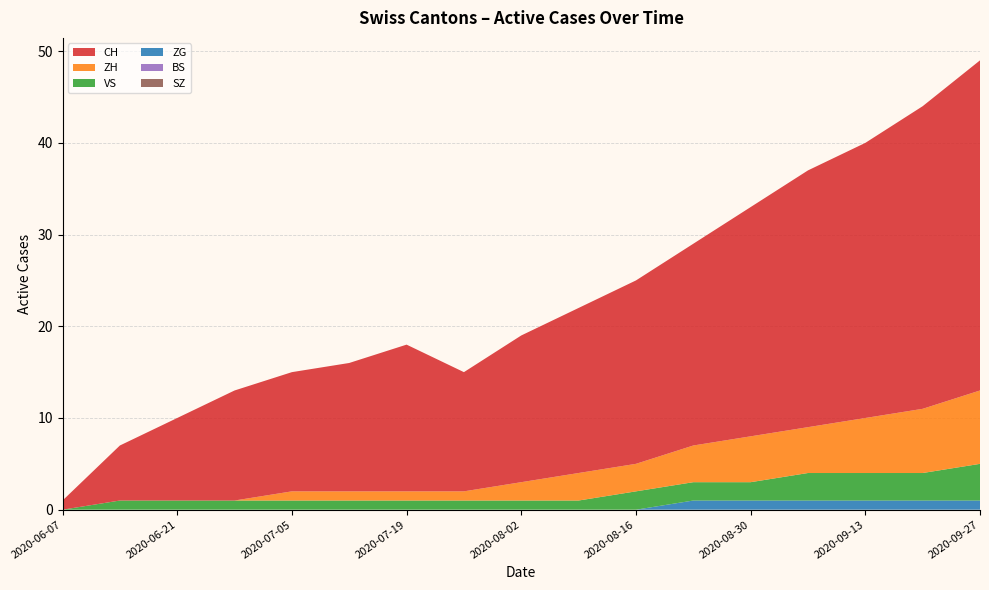

Reading left to right, transcribe all the data shown in this chart.

CH: 1	6	9	12	13	14	16	13	16	18	20	22	25	28	30	33	36
ZH: 0	0	0	0	1	1	1	1	2	3	3	4	5	5	6	7	8
VS: 0	1	1	1	1	1	1	1	1	1	2	2	2	3	3	3	4
ZG: 0	0	0	0	0	0	0	0	0	0	0	1	1	1	1	1	1
BS: 0	0	0	0	0	0	0	0	0	0	0	0	0	0	0	0	0
SZ: 0	0	0	0	0	0	0	0	0	0	0	0	0	0	0	0	0